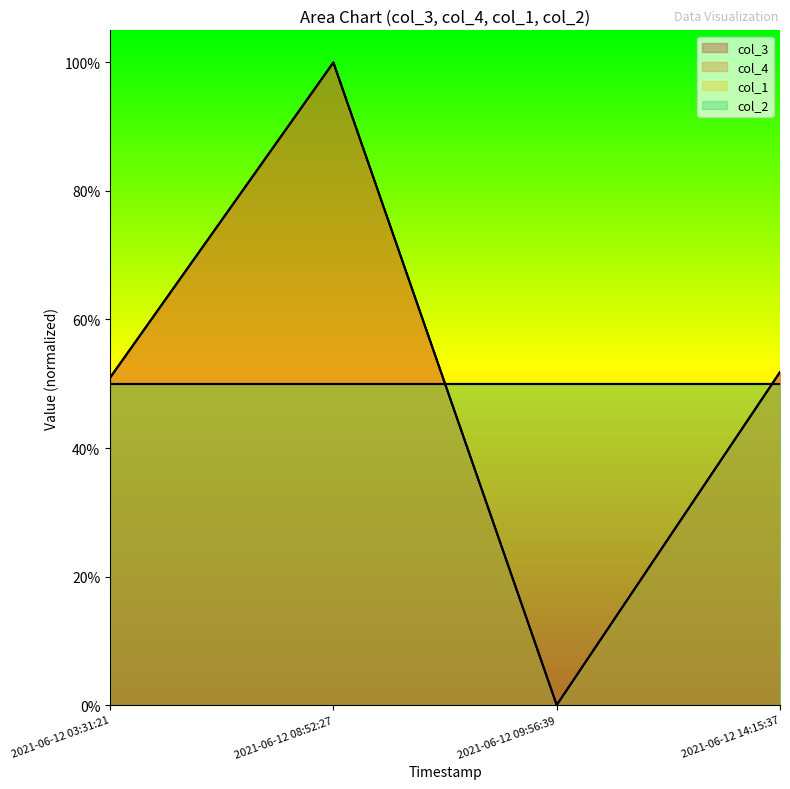

Does the chart display data point markers on the line(s)?

No